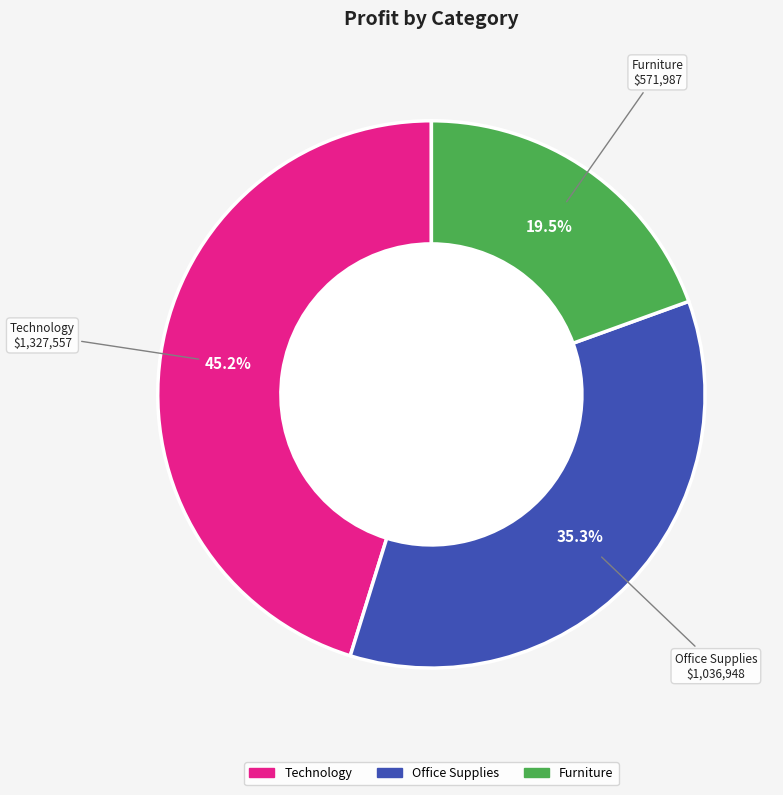

Which category has the biggest portion of the pie?

Technology